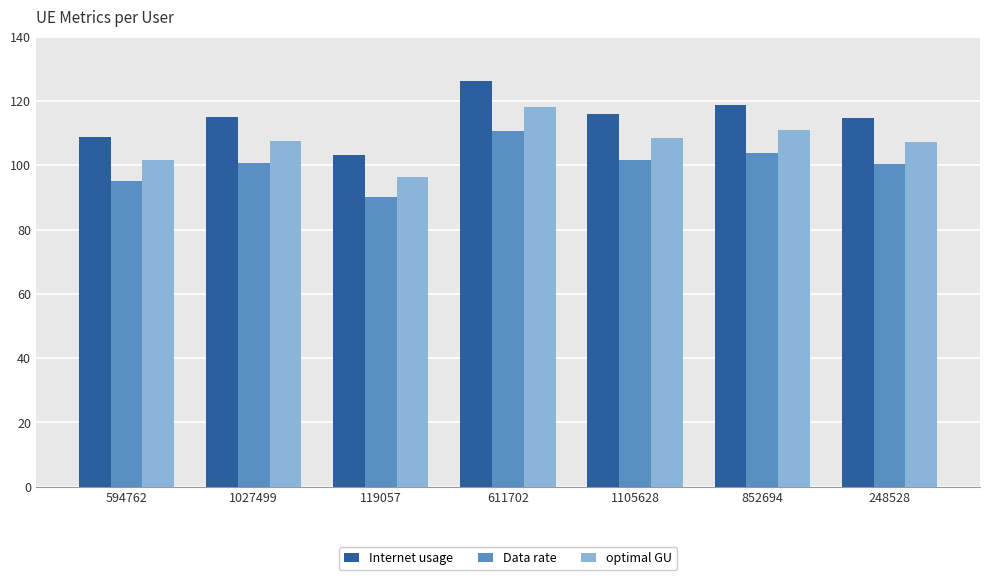

Between 1105628 and 248528, which series saw the biggest shift?

Internet usage